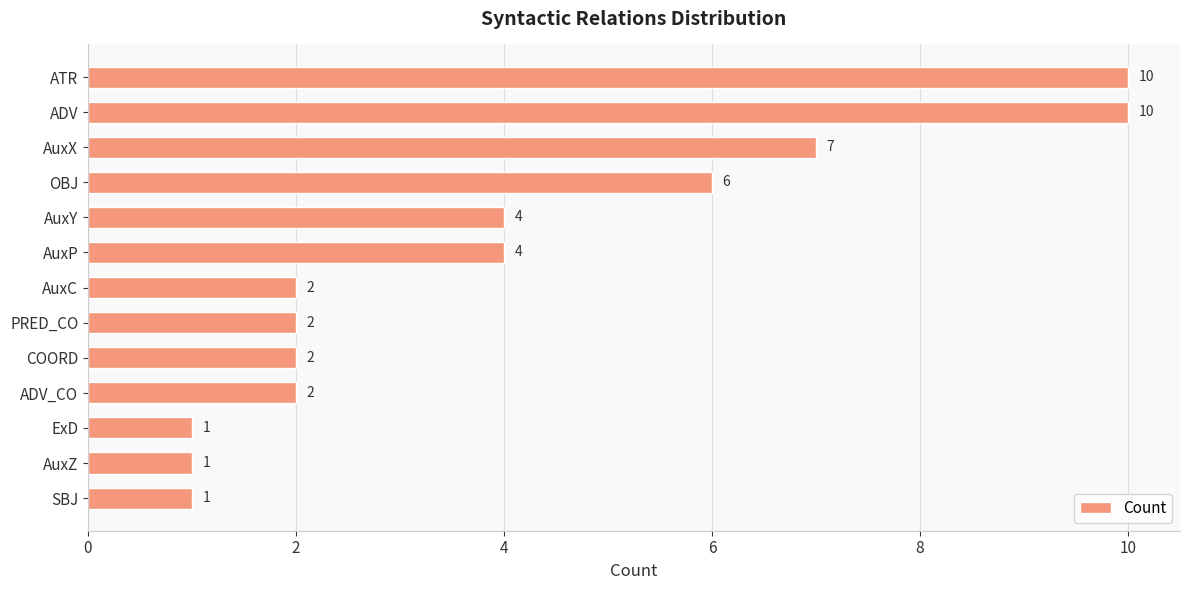

Between SBJ and ADV_CO, which is larger?

ADV_CO